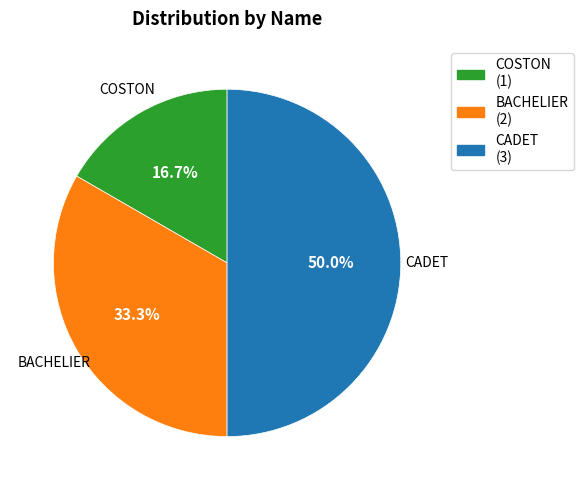

To the nearest percent, what percentage of the pie is BACHELIER?

33%